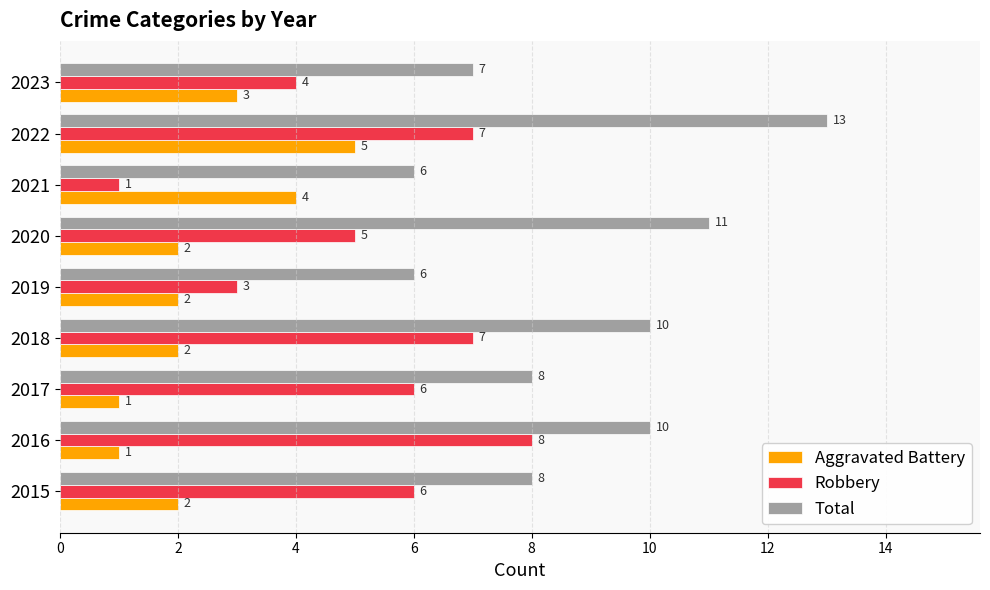

Between 2022 and 2023, which series saw the biggest shift?

Total